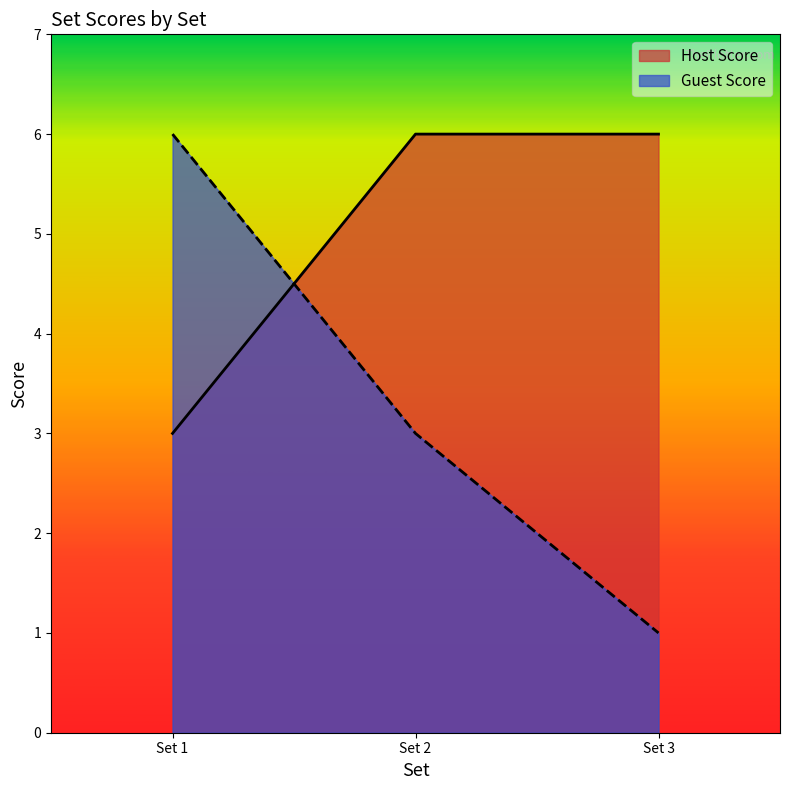

Is it true that Host Score equals 1 at Set 2?

False